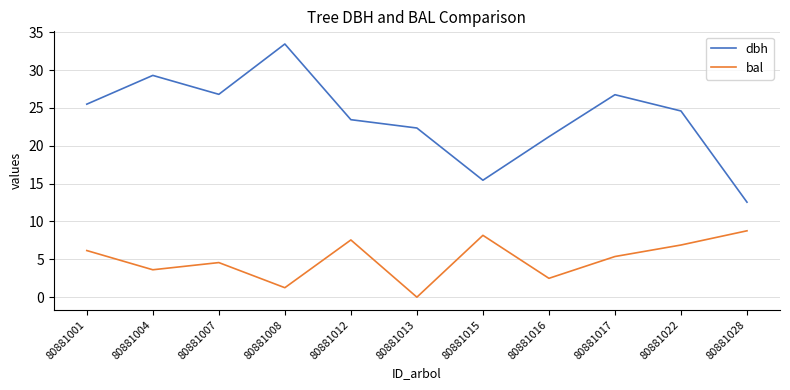

Is this an area chart (filled region under the line)?

No